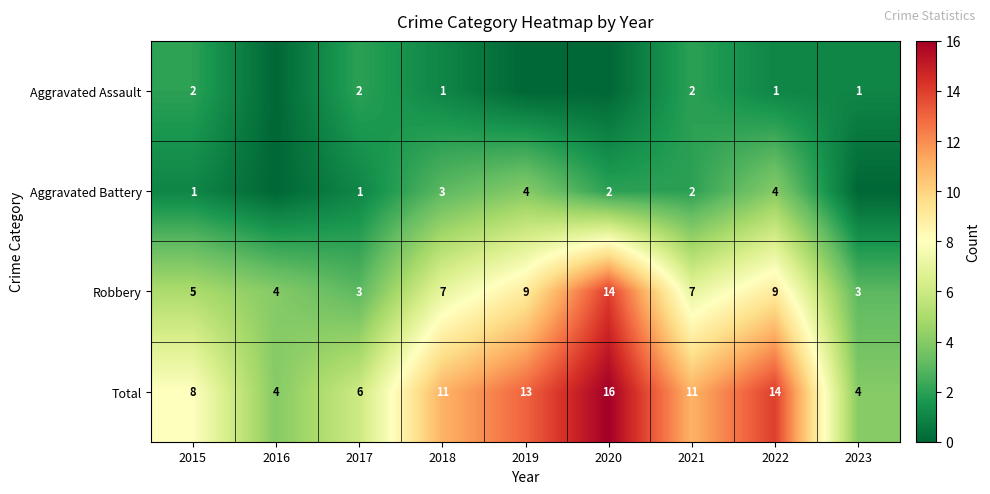

How many categories are shown in the chart?

9